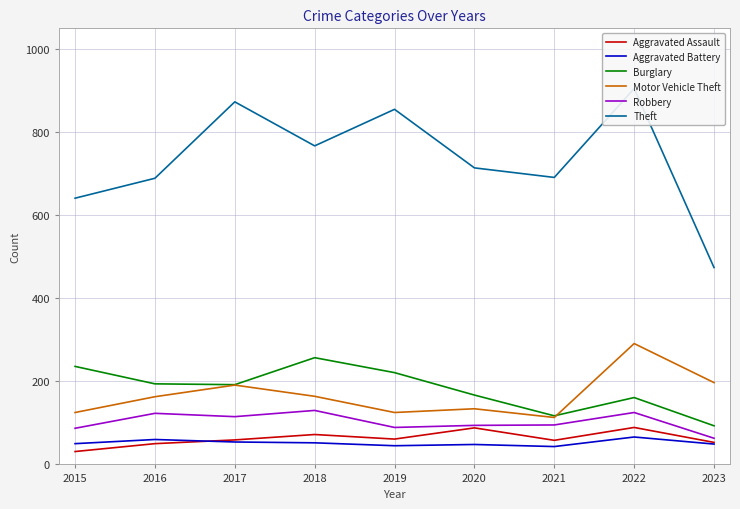

What is the difference between the maximum and second lowest values in the Motor Vehicle Theft series?

166